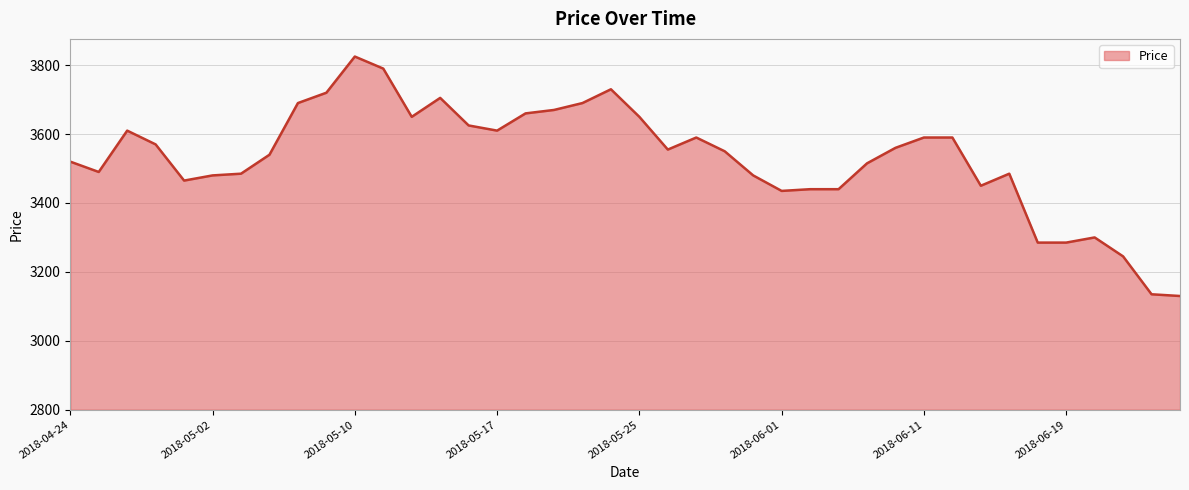

True or false: there are more than 0 points higher than both neighbors.

True